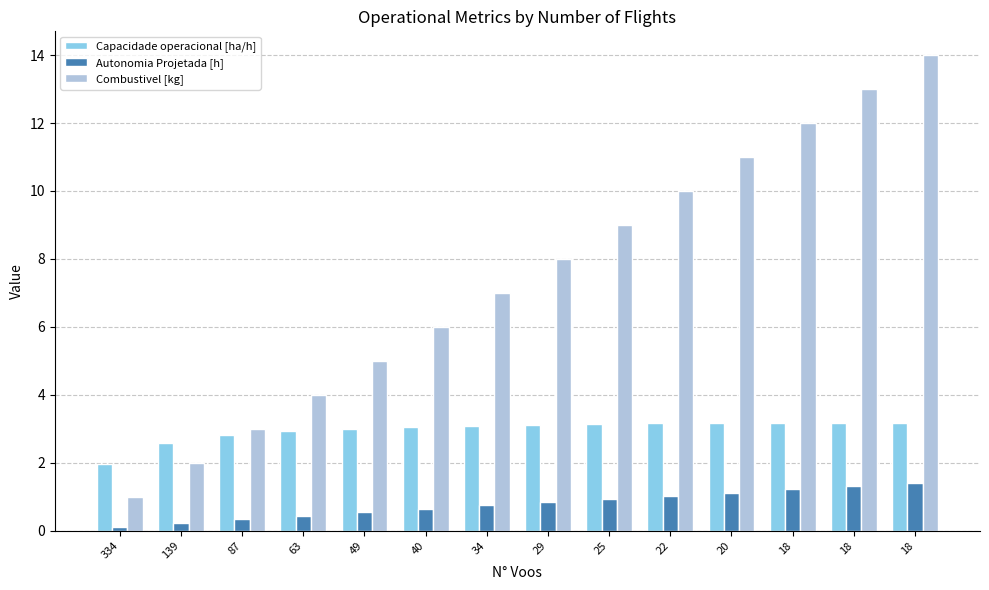

Rank the series by their maximum value, from lowest to highest.

Autonomia Projetada [h], Capacidade operacional [ha/h], Combustivel [kg]